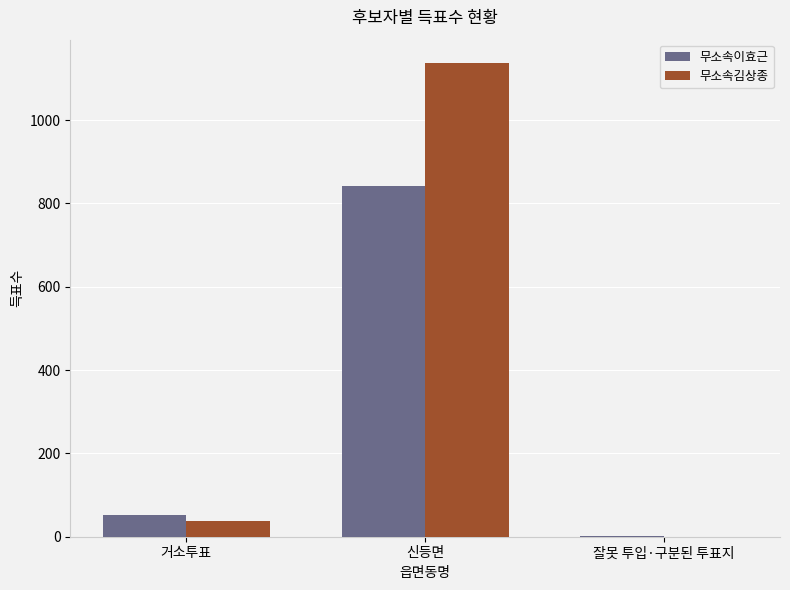

The value of 무소속김상종 at 잘못 투입·구분된 투표지 is 0. True or false?

True